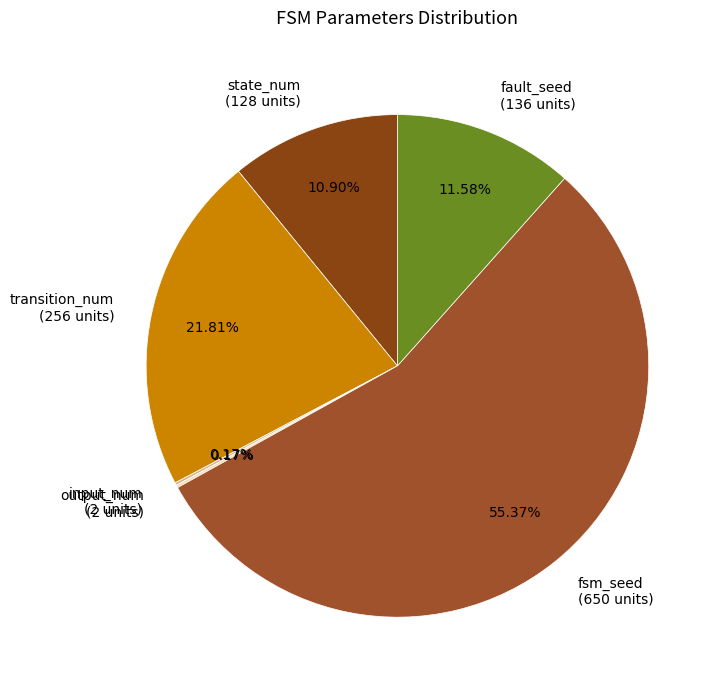

True or false: fsm_seed accounts for 48% of the total.

False